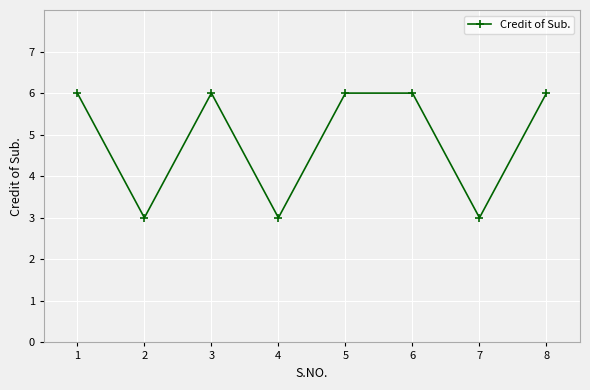

What is the smallest value displayed?

3